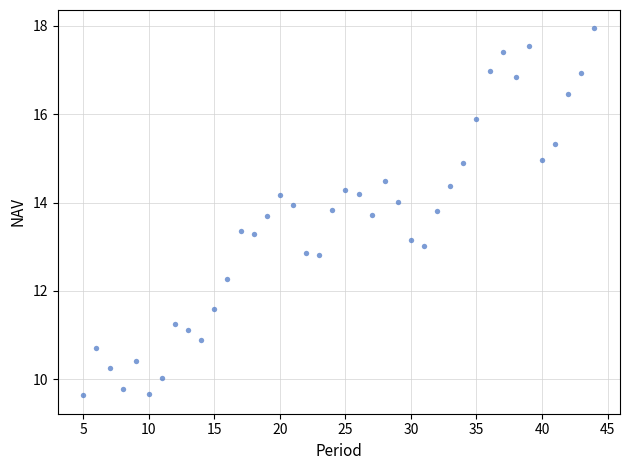

What is the range of Y values (max minus min)?

8.3